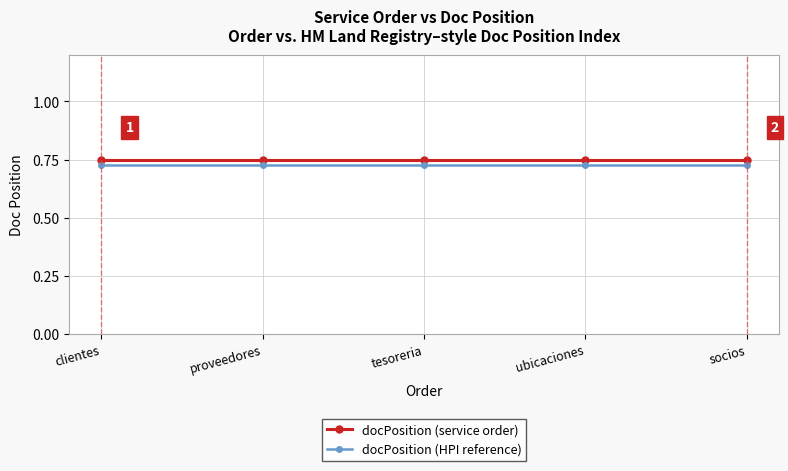

True or false: docPosition (service order) has more than 2 interior local peaks.

False